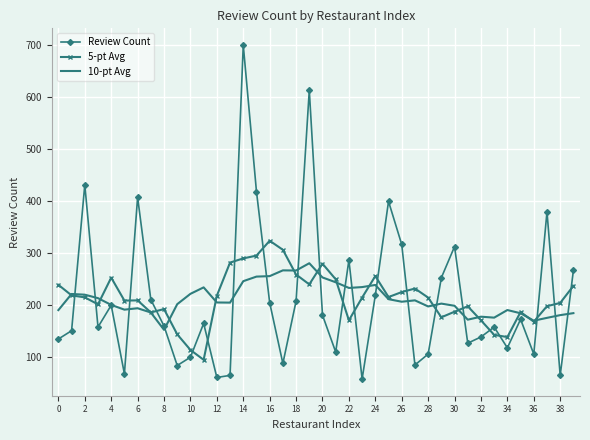

After their last crossing, which series has the higher values: Review Count or 5-pt Avg?

Review Count